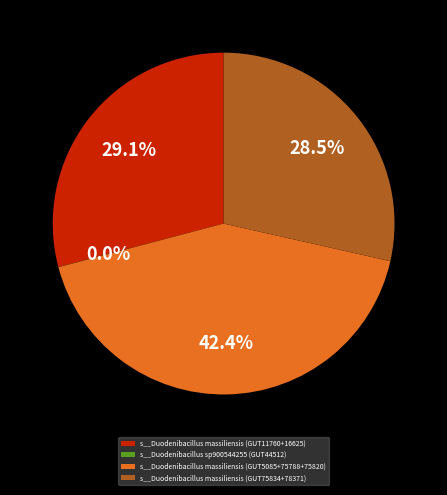

What is the largest slice in the pie chart?

s__Duodenibacillus massiliensis (GUT5085+75788+75820)